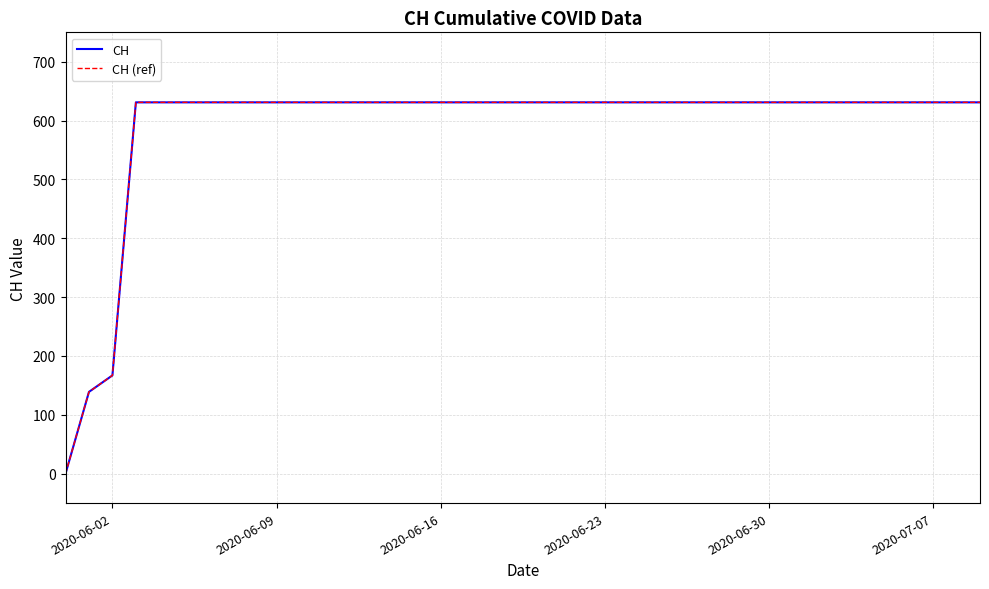

Does the chart have visible grid lines?

Yes